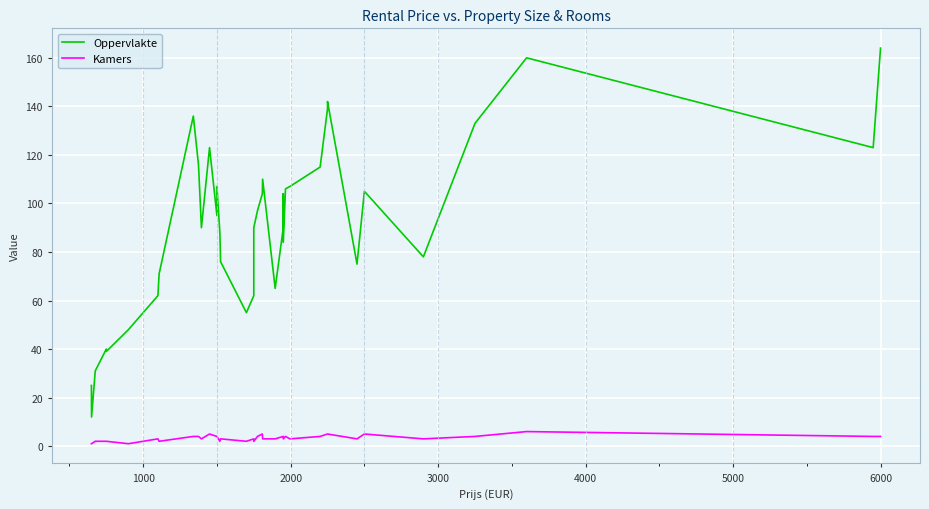

Rank the series by their maximum value, from highest to lowest.

Oppervlakte, Kamers